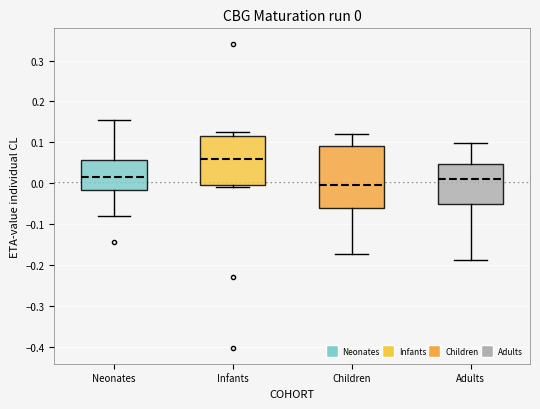

Comparing the boxes themselves (not the whiskers), which one is the tallest?

Children